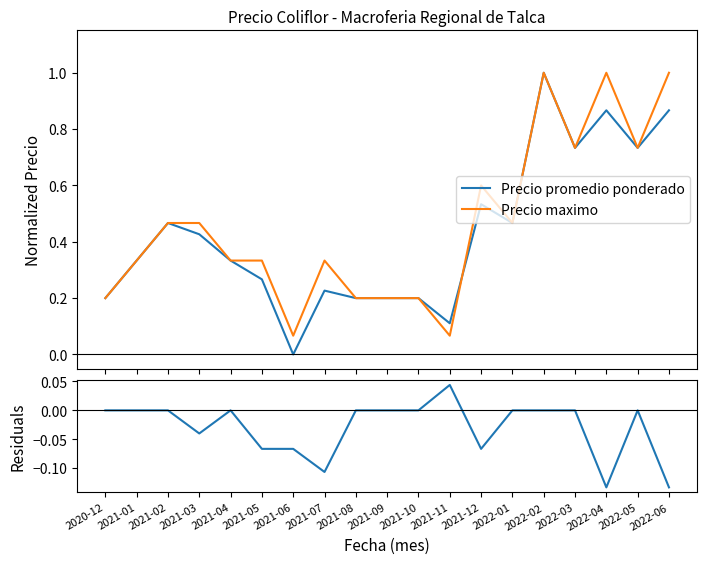

What is the label of the 11th point from the left?

2021-10